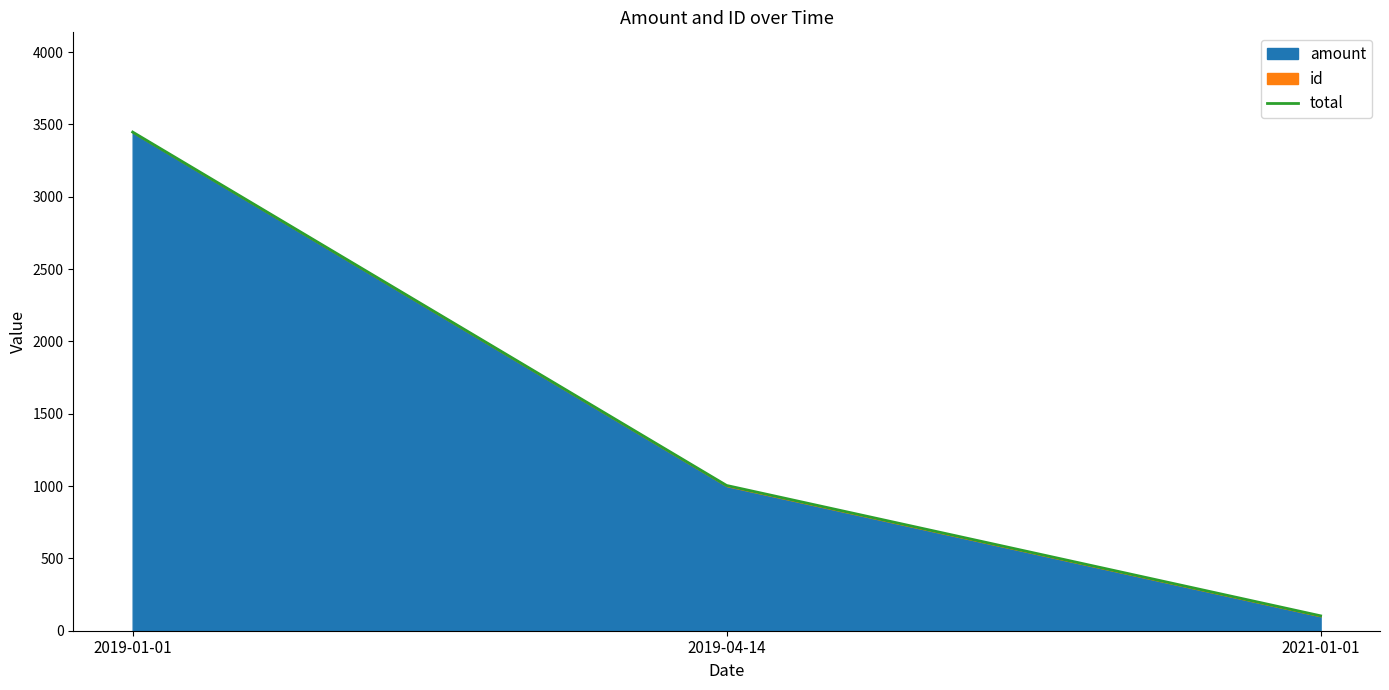

What is the difference between the maximum and minimum values?

3344